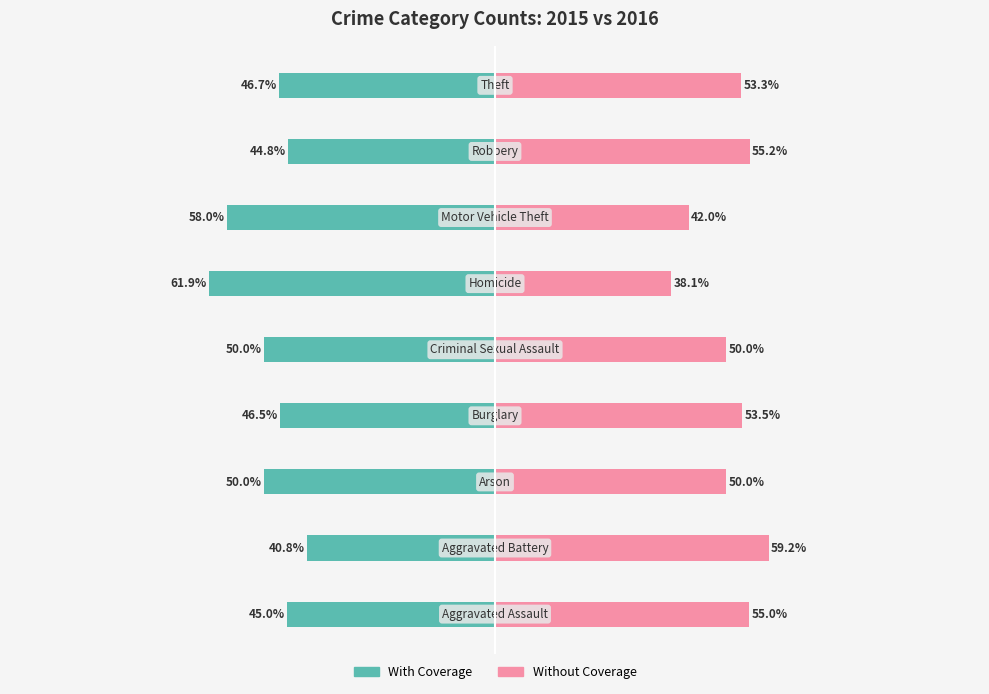

What is the total value across all series at 6?

-16.0